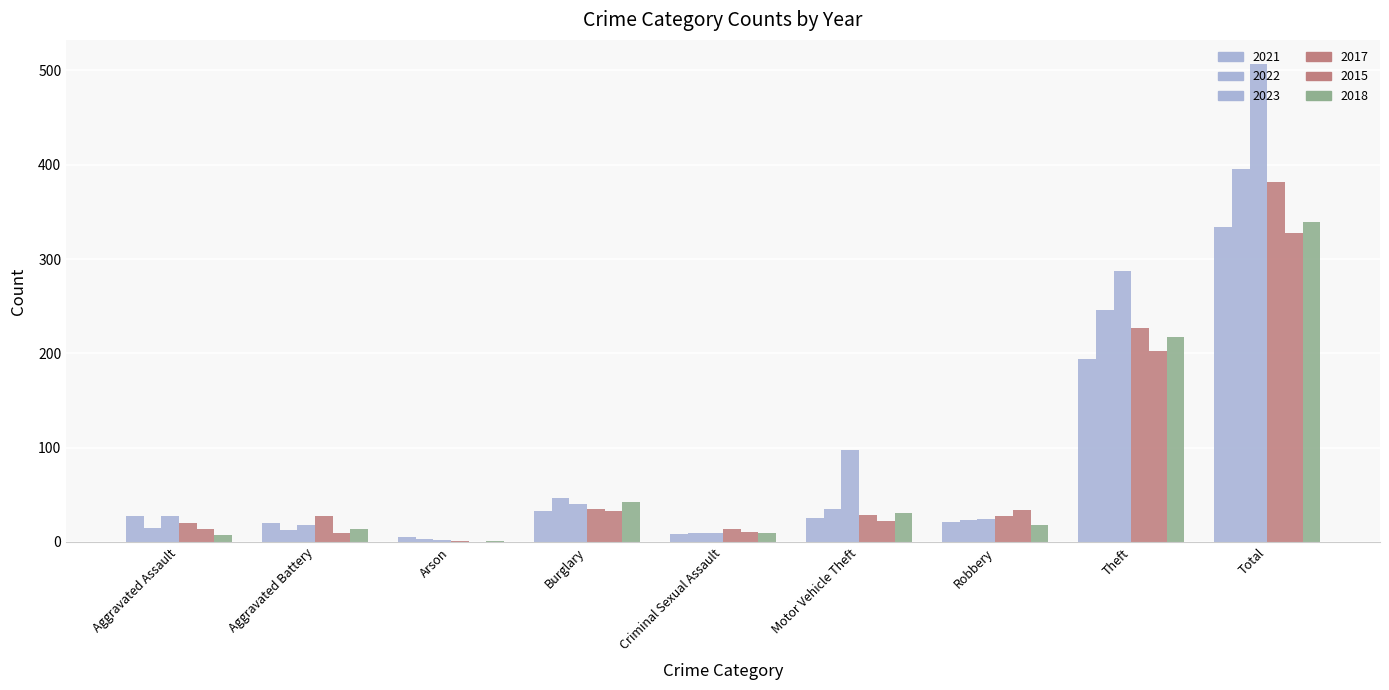

Are the bars horizontal?

No